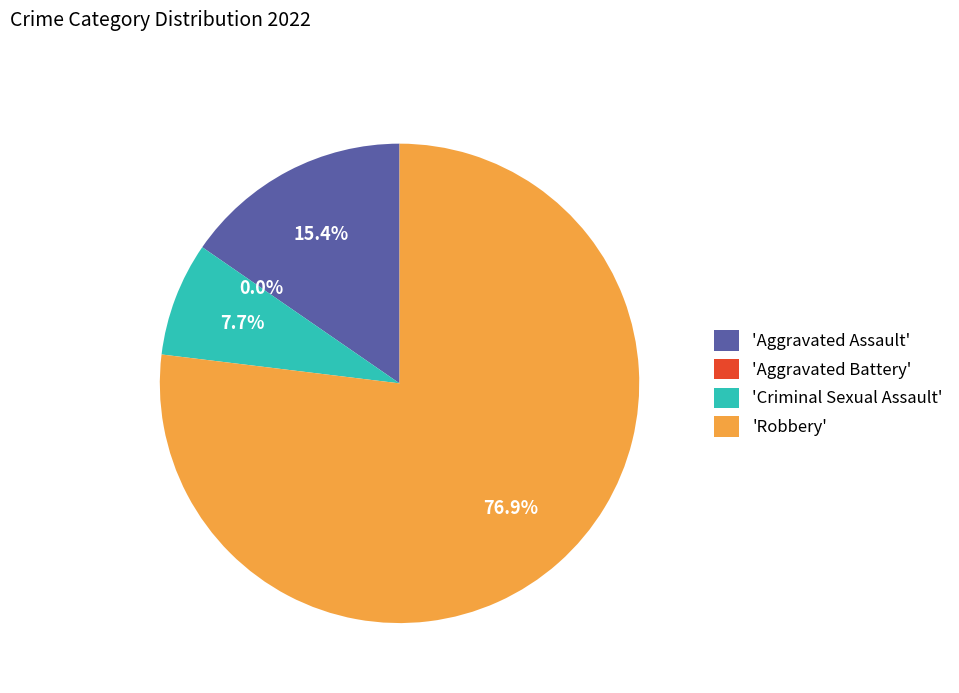

Which slice represents more than half of the pie?

Robbery